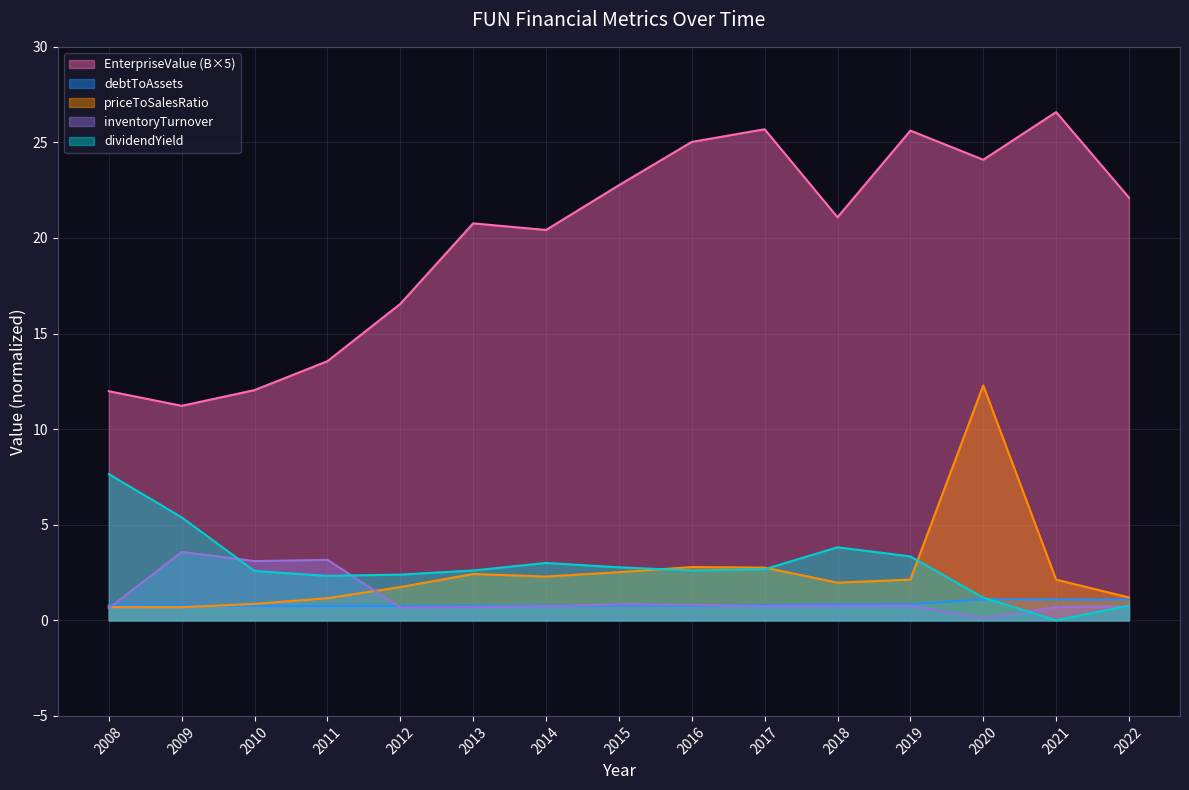

What is the difference between the maximum and minimum values in the inventoryTurnover series?

3.5